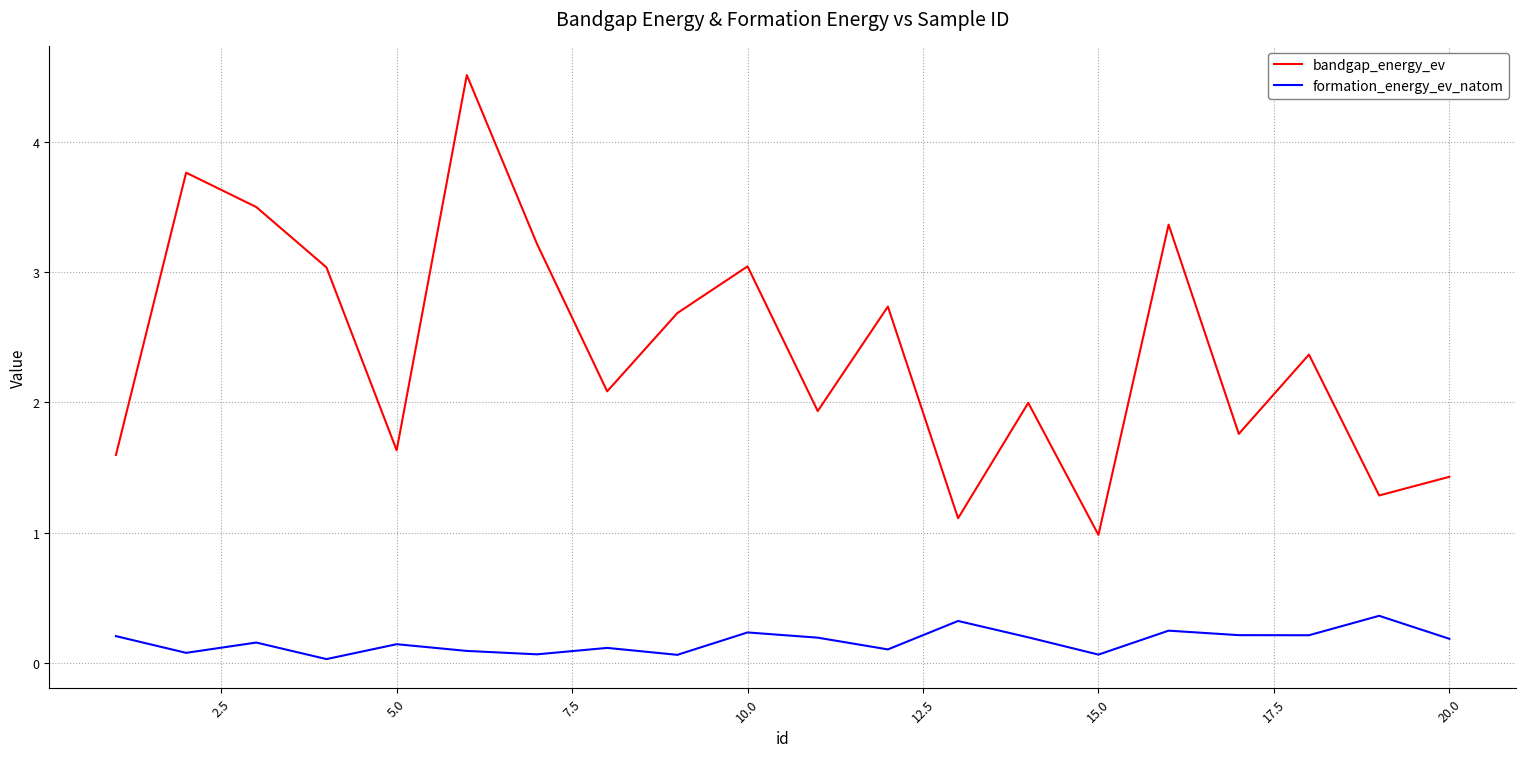

How many interior local peaks does the bandgap_energy_ev series have?

7